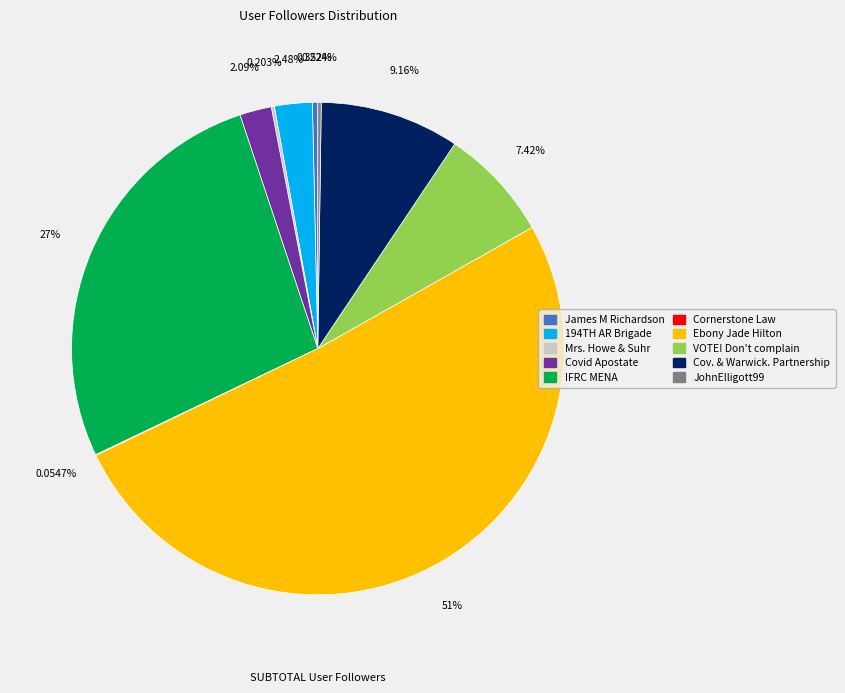

Does any single category account for the majority?

Yes